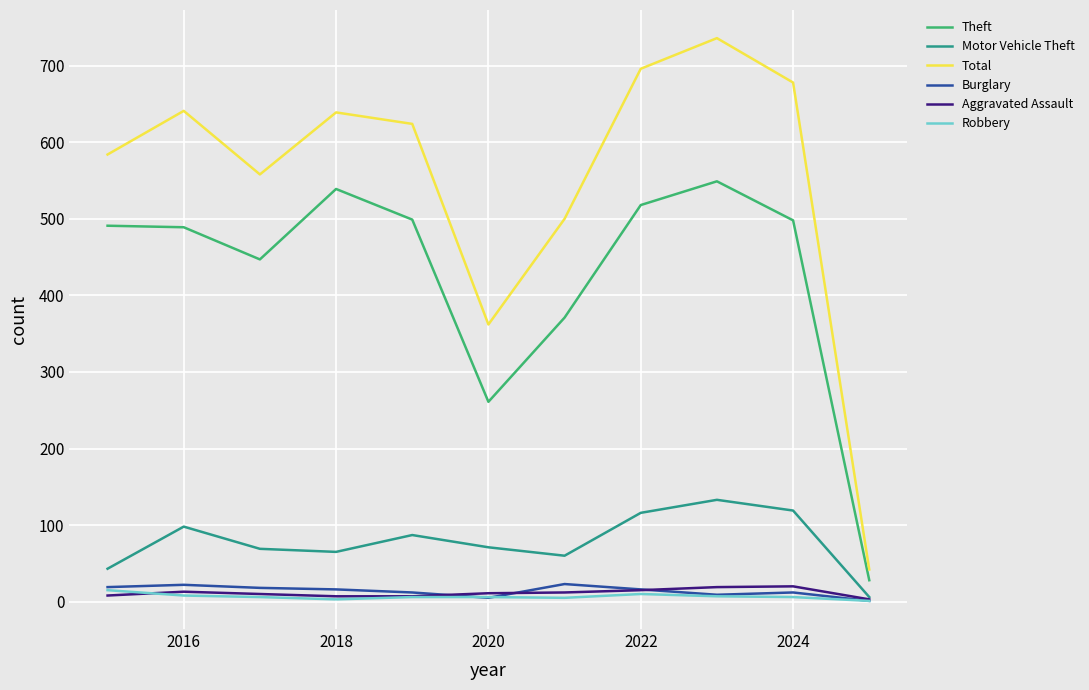

What are all the series names shown in the legend?

Theft, Motor Vehicle Theft, Total, Burglary, Aggravated Assault, Robbery